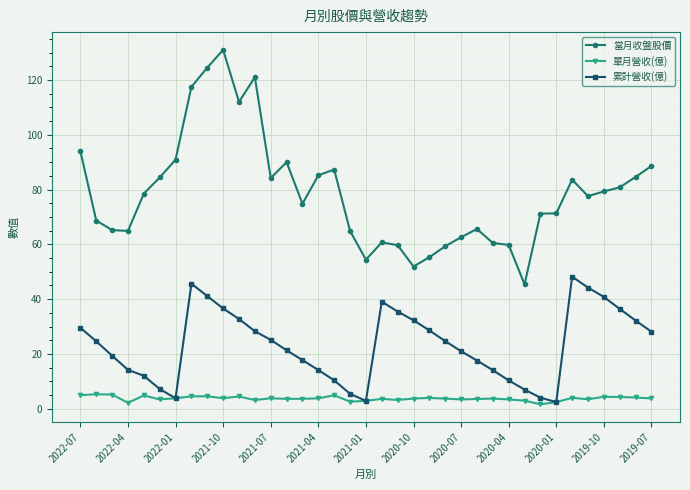

What is the value of the 當月收盤股價 point at the 26th from the left?

65.6